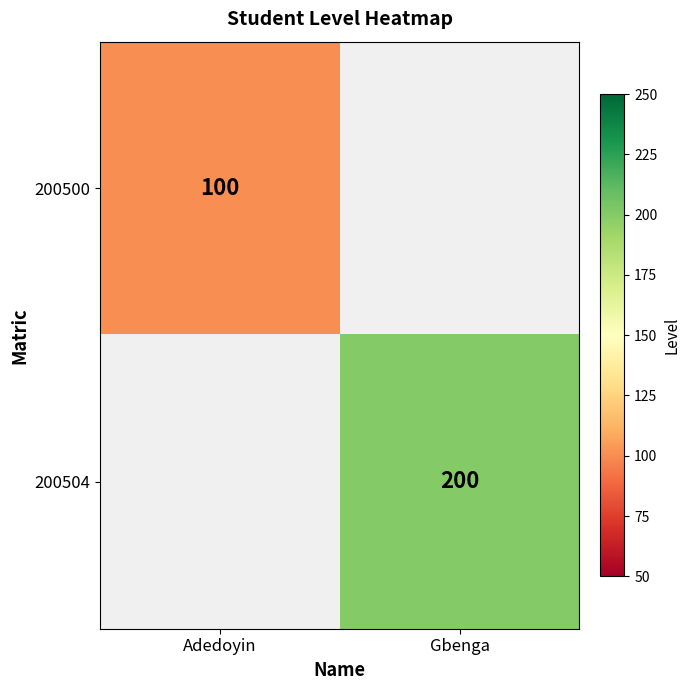

Is it true that 200500 equals 45 at Adedoyin?

False